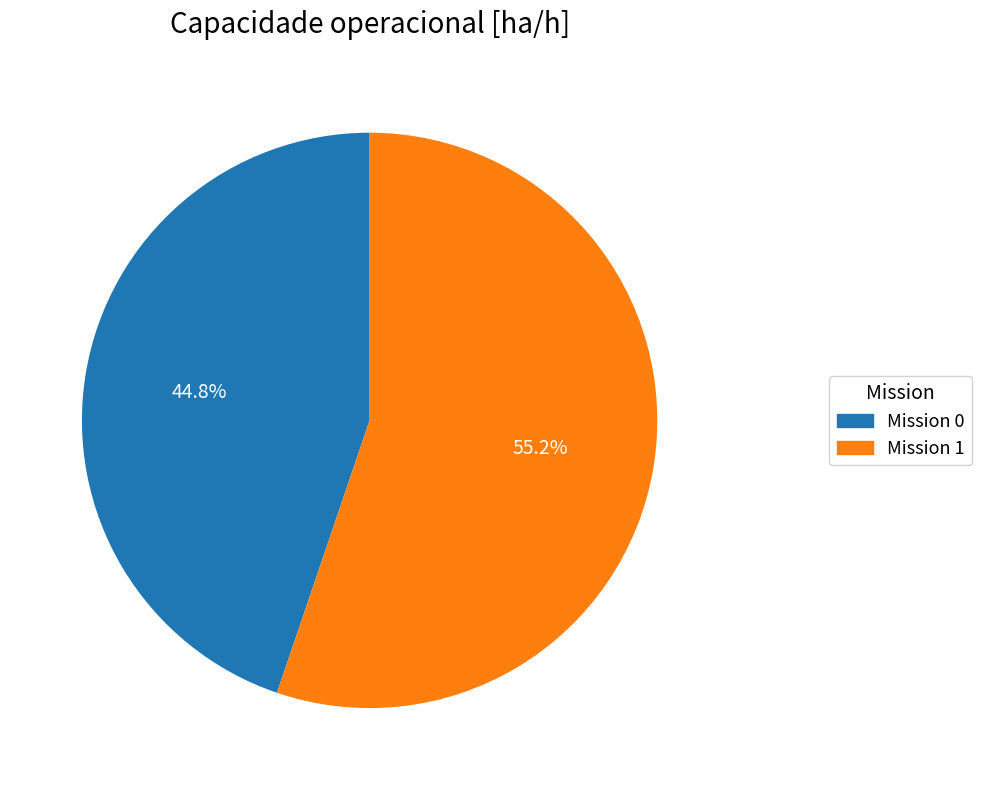

Is there any slice that represents more than half of the pie?

Yes